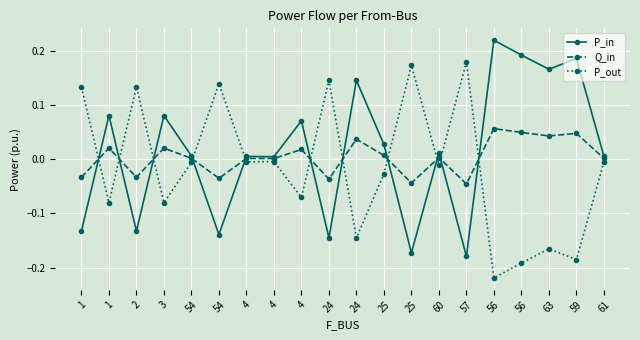

Count the number of categories in the chart.

20